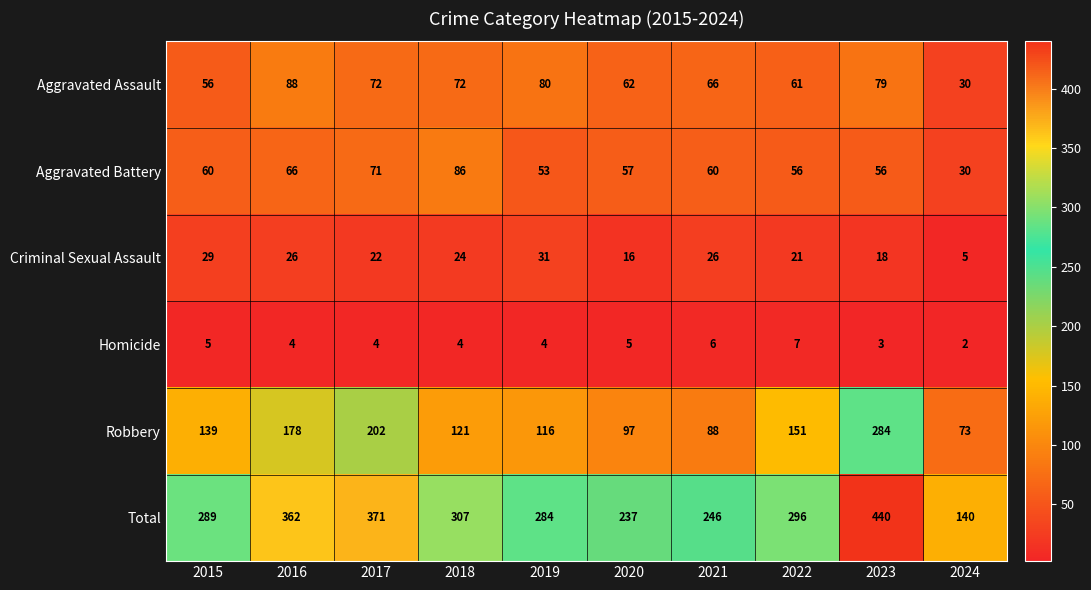

Count the Homicide values in the range 4 to 5.

6